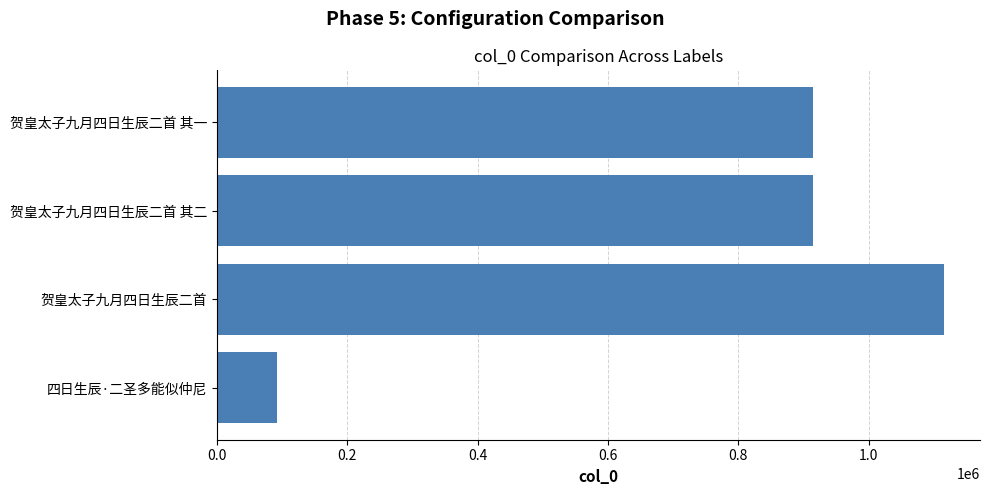

What is the ratio of the value at 贺皇太子九月四日生辰二首 to the value at 贺皇太子九月四日生辰二首 其二?

1.2